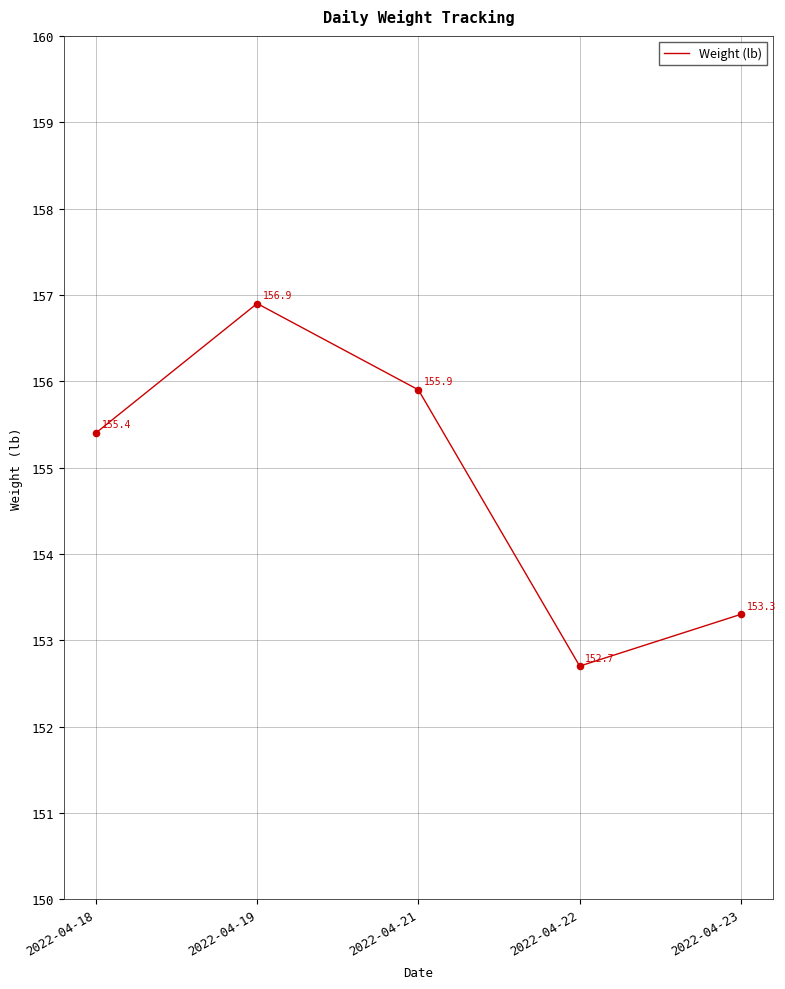

Which has a higher value, 2022-04-23 or 2022-04-18?

2022-04-18